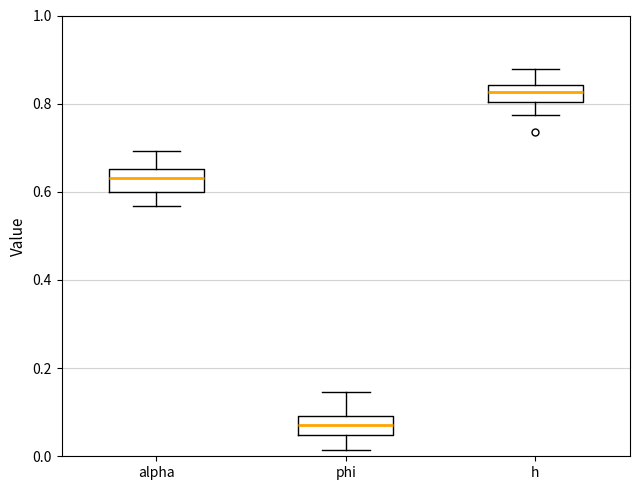

Where does the upper whisker of the box for h end on the y-axis? The values are not printed on the chart, so give them approximately, as read against the axis.

0.88